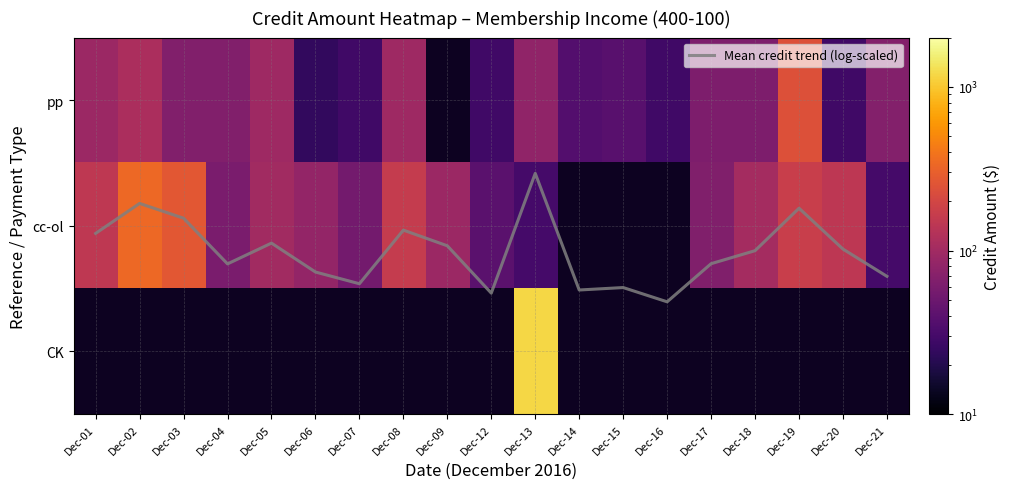

Count the number of data series in this chart.

4